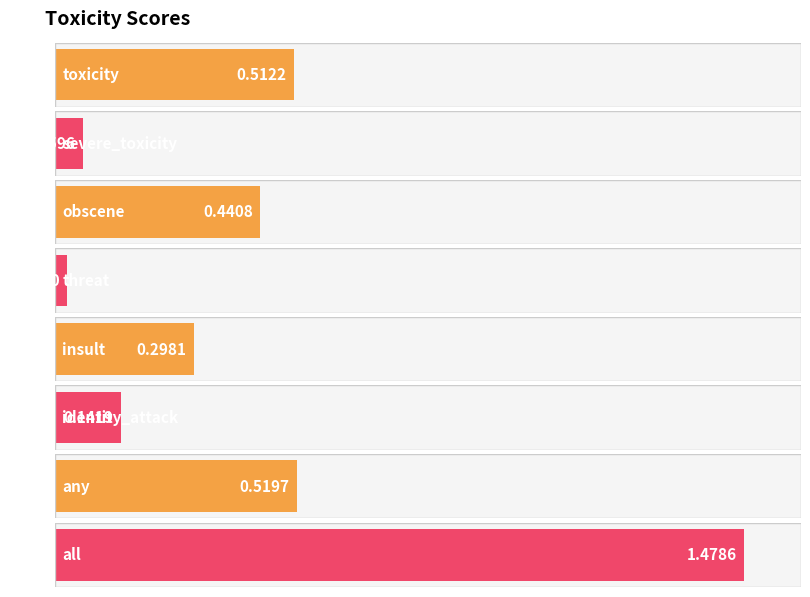

List the labels in order of value, smallest first.

threat, severe_toxicity, identity_attack, insult, obscene, toxicity, any, all